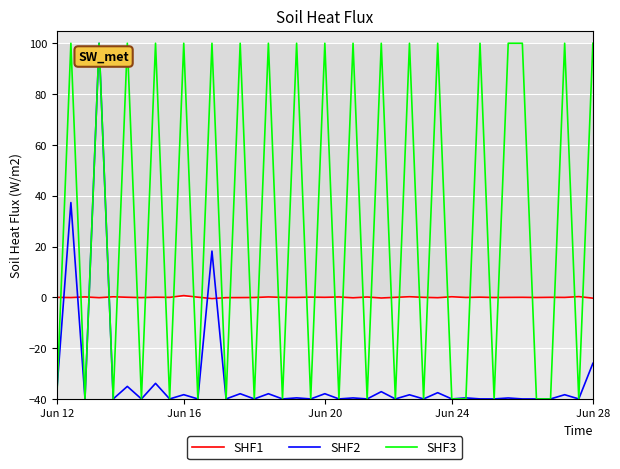

What are all the series names shown in the legend?

SHF1, SHF2, SHF3